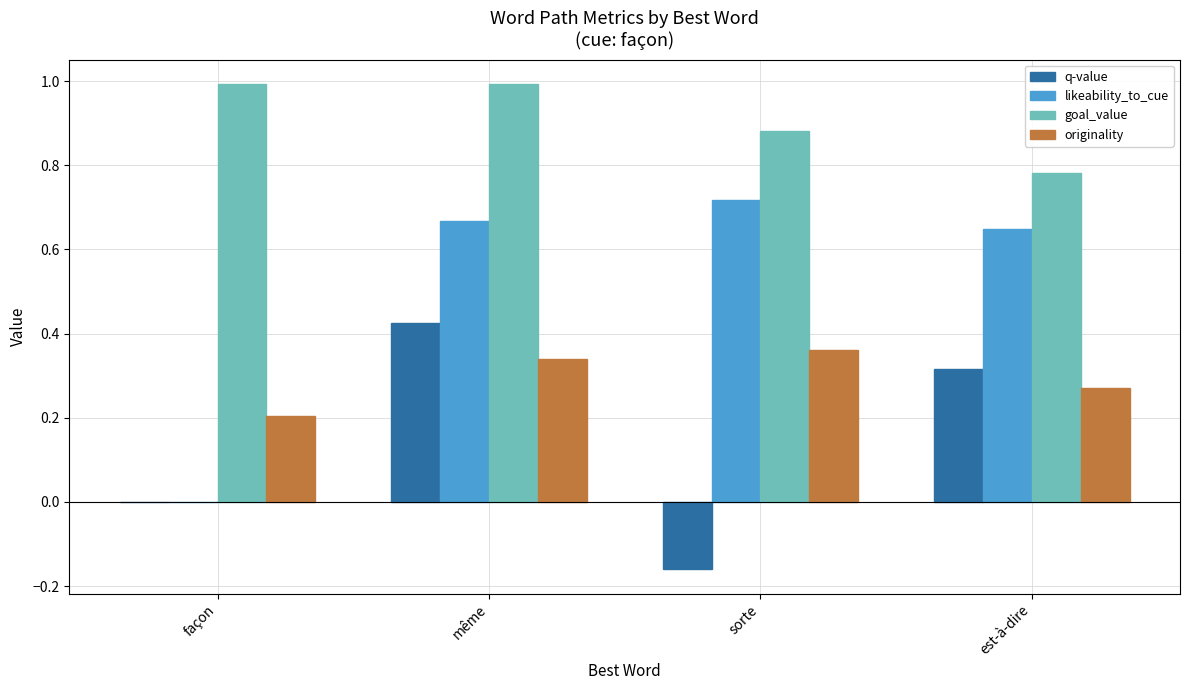

Where is likeability_to_cue nearest to the value 0?

façon